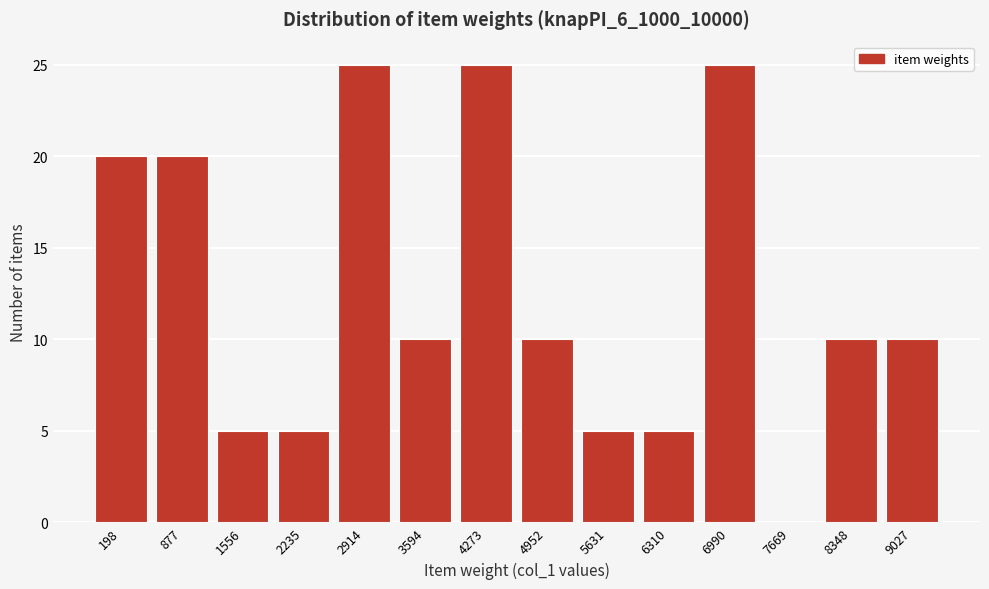

Reading left to right, list all the values displayed in this chart.

198=20	877=20	1556=5	2235=5	2914=25	3594=10	4273=25	4952=10	5631=5	6310=5	6990=25	7669=0	8348=10	9027=10